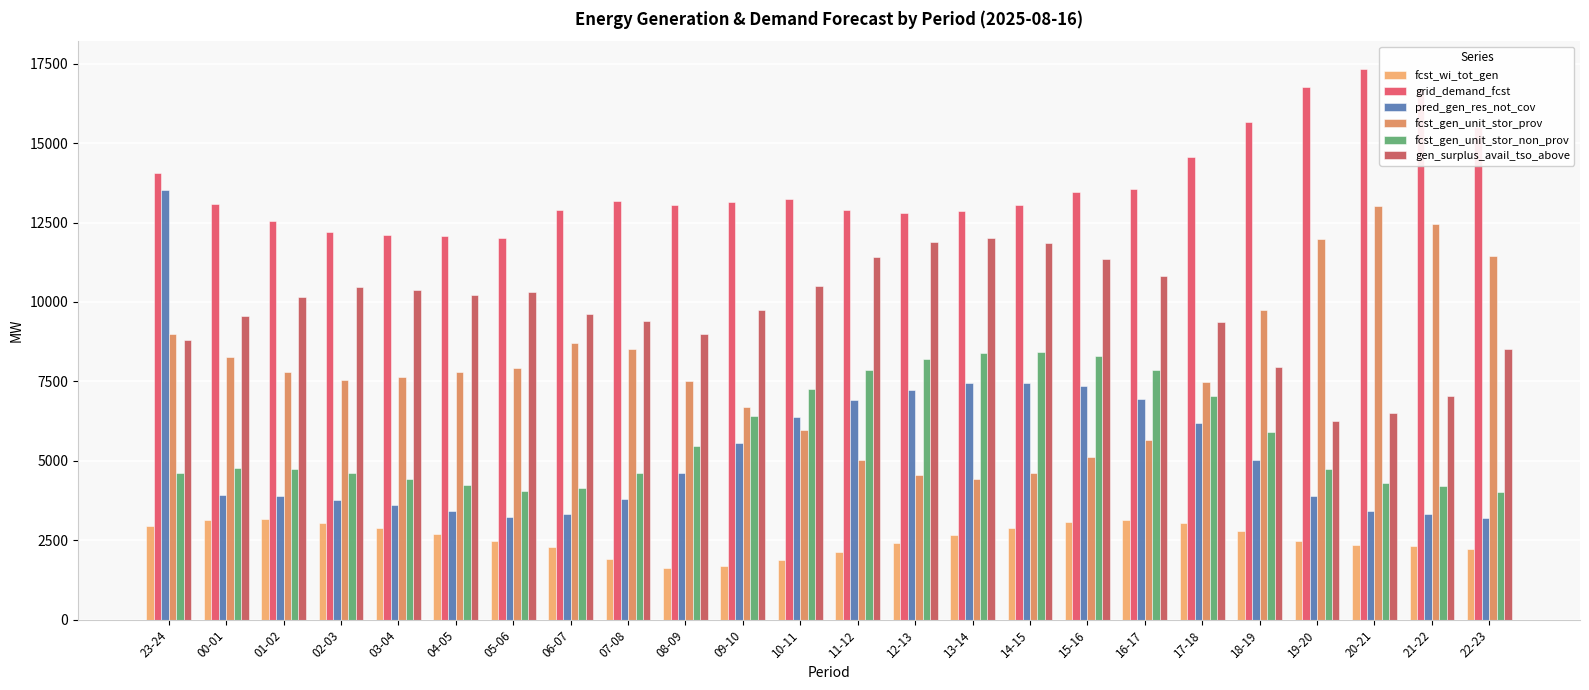

How many bars are there in each group?

6